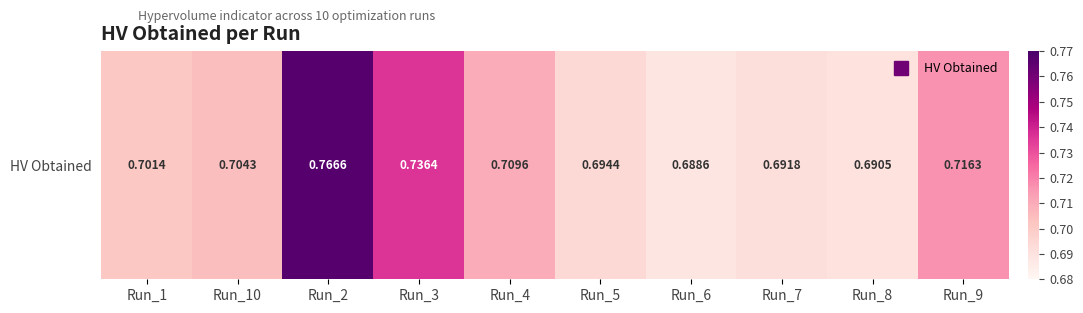

Reading left to right, extract all data points from this chart.

Run_1=0.7	Run_10=0.7	Run_2=0.8	Run_3=0.7	Run_4=0.7	Run_5=0.7	Run_6=0.7	Run_7=0.7	Run_8=0.7	Run_9=0.7